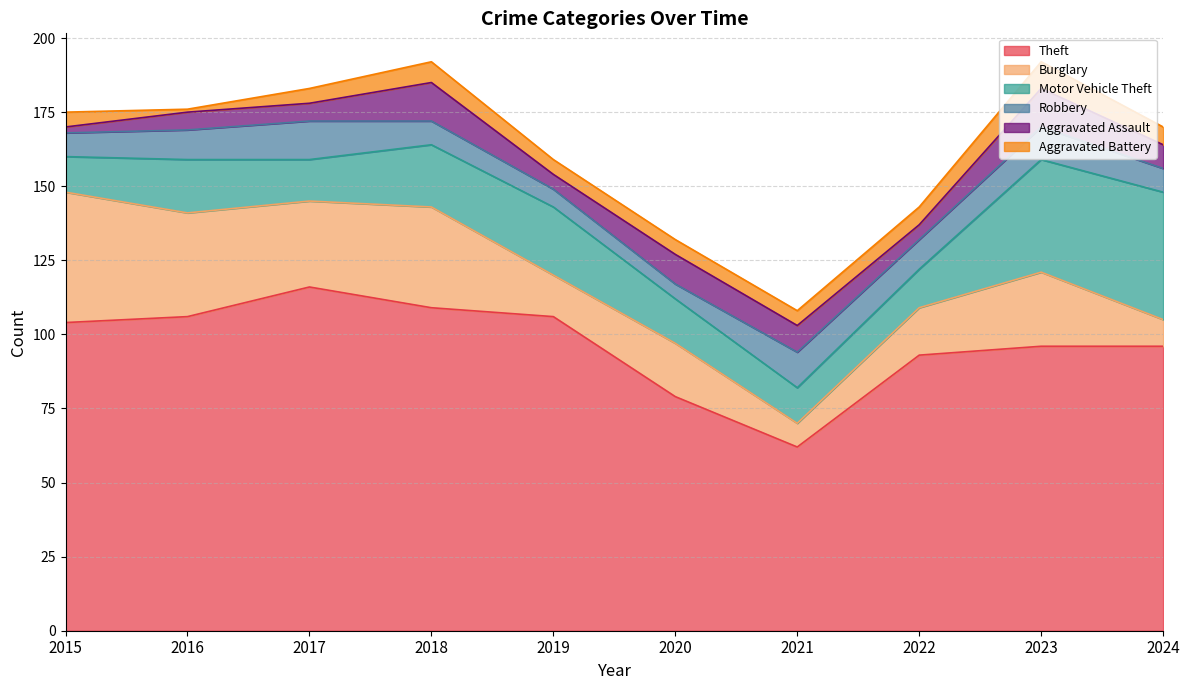

Does the chart display data point markers on the line(s)?

No